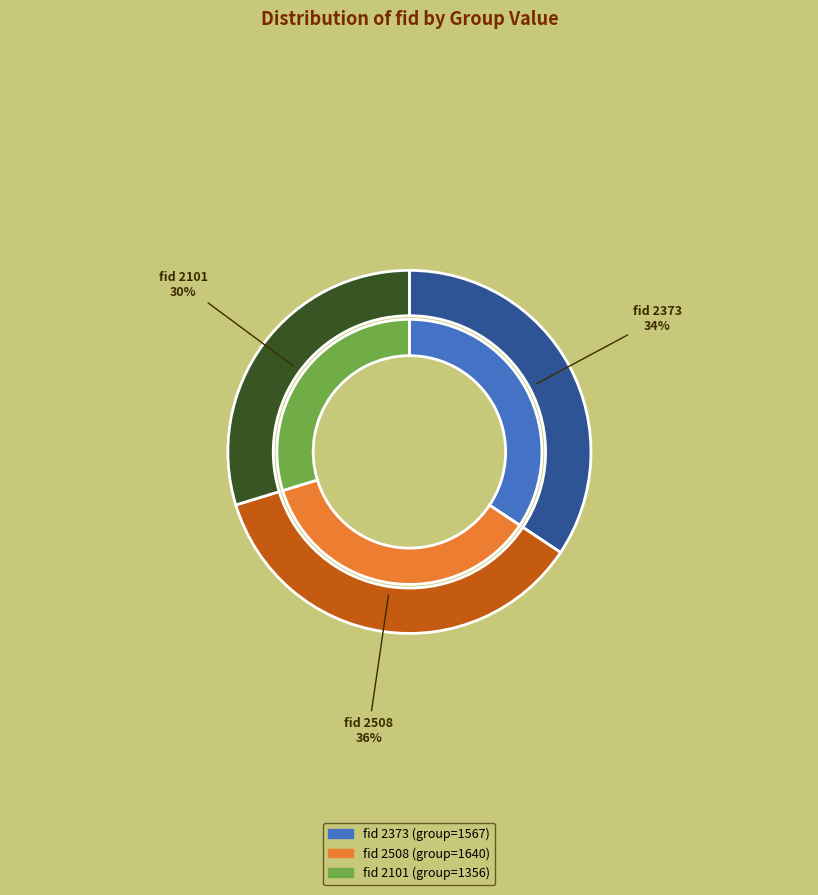

Count the number of slices in the pie.

3